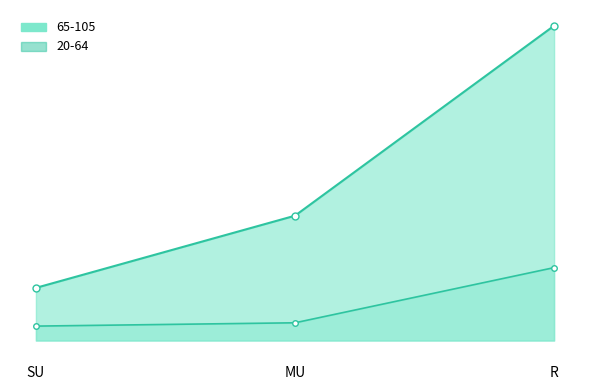

Where is 20-64 nearest to the value 0?

SU